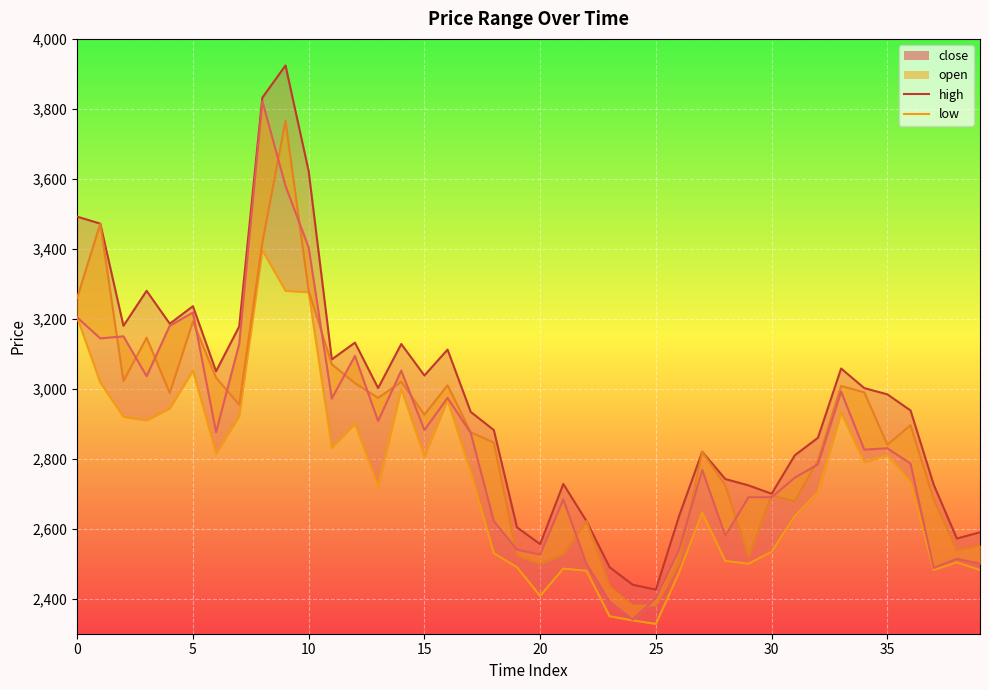

True or false: open_line and low_line intersect in this chart.

False